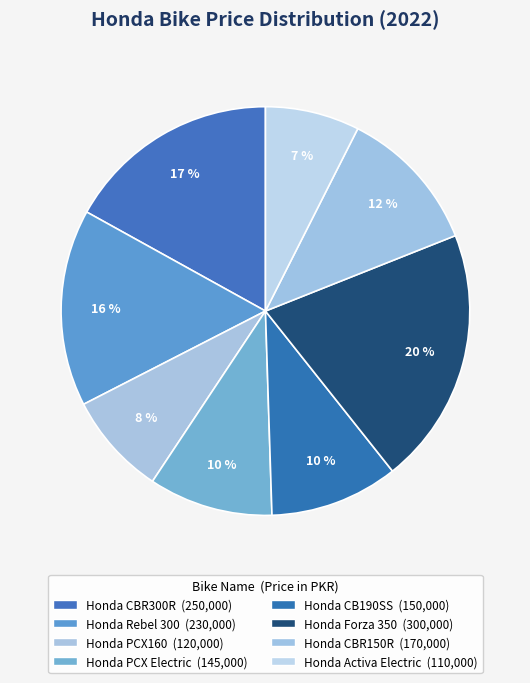

Does Honda CB190SS account for over 50% of the chart?

No